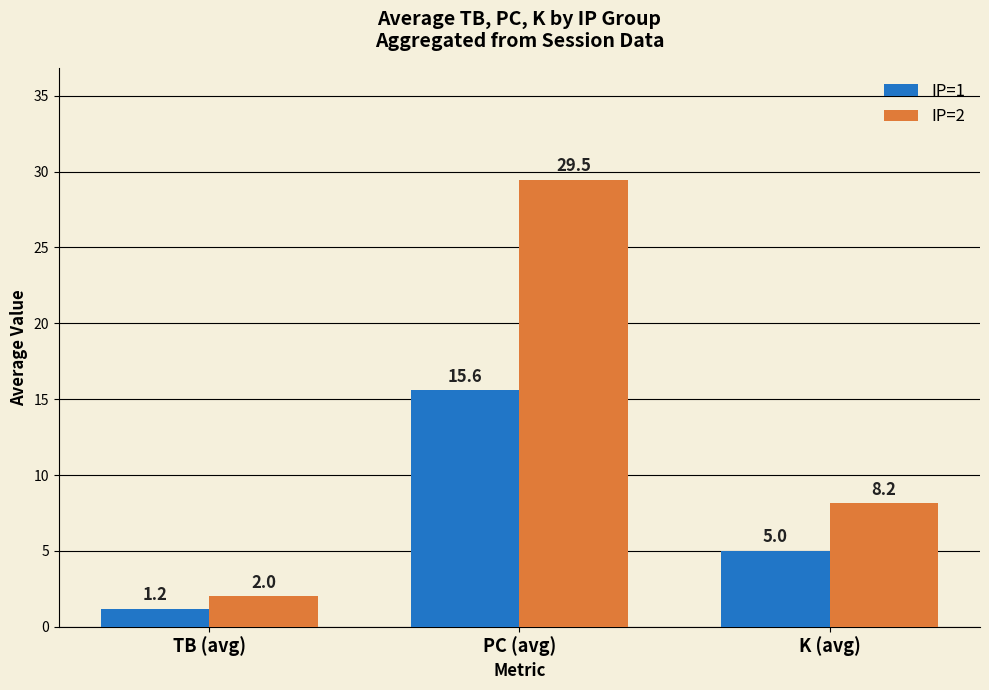

What is the total value across all series at TB (avg)?

3.2